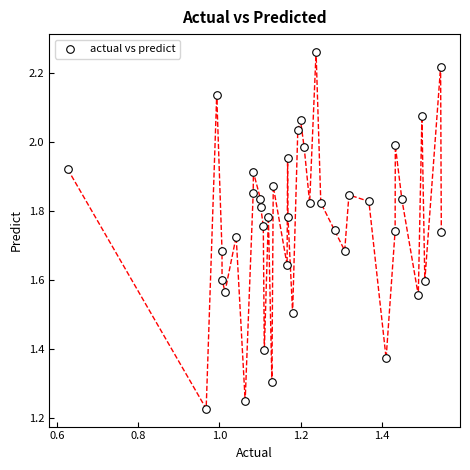

What is the range of Y values (max minus min)?

1.0